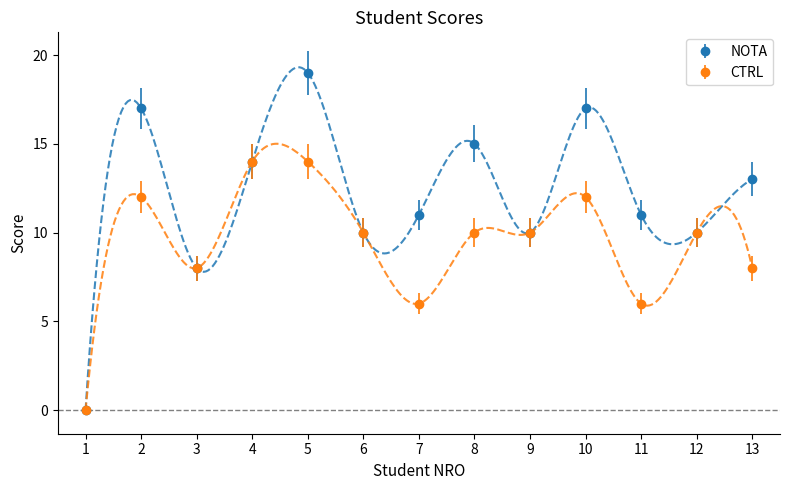

True or false: NOTA and CTRL intersect in this chart.

False